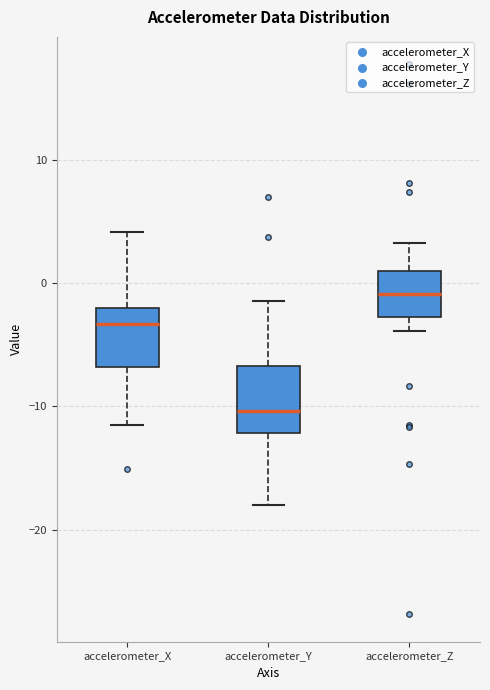

Which box's median line is the lowest?

accelerometer_Y